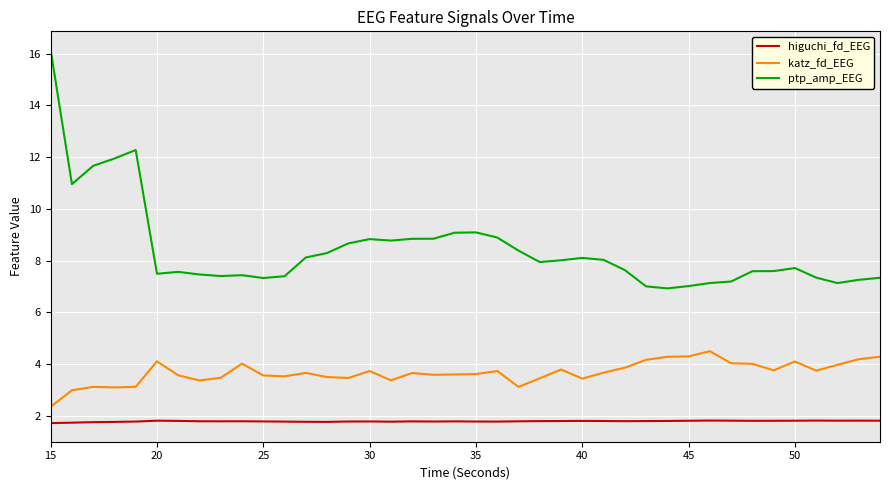

What is the average value of the ptp_amp_EEG series?

8.4